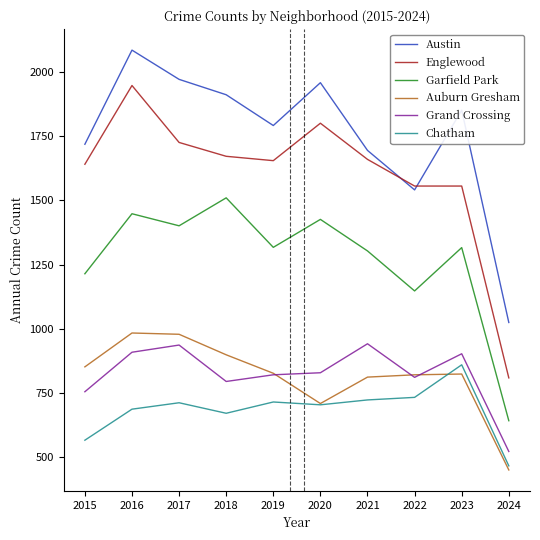

Which series has the widest spread of values?

Englewood